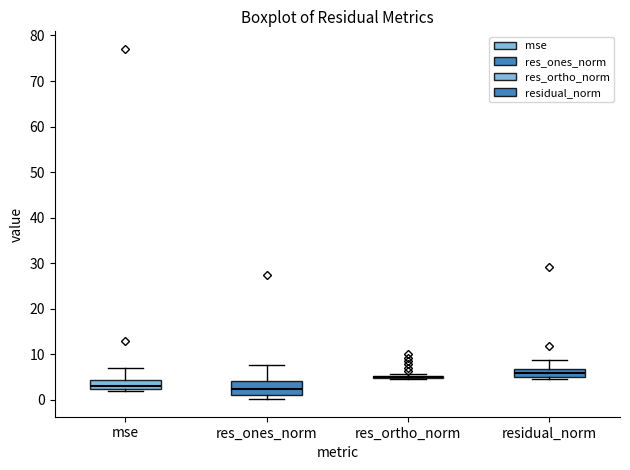

Reading left to right, transcribe this box plot: for each box, give where its median line is, the range the box spans, and where its two whiskers end, as read against the y-axis. The values are not printed on the chart, so give them approximately, as read against the axis.

mse: median 3, box 2 to 4, whiskers 2 (just below the box's lower edge) to 7
res_ones_norm: median 2, box 1 to 4, whiskers 0 to 8
res_ortho_norm: box collapsed to a line at 5, whiskers 5 to 6
residual_norm: median 6, box 5 to 7, whiskers 5 (just below the box's lower edge) to 9